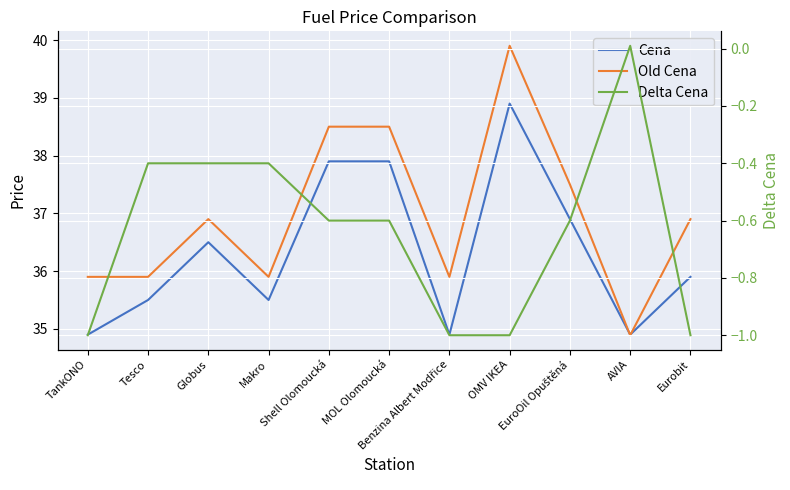

Reading left to right, extract all data points from this chart.

Cena: 34.9	35.5	36.5	35.5	37.9	37.9	34.9	38.9	36.9	34.9	35.9
Old Cena: 35.9	35.9	36.9	35.9	38.5	38.5	35.9	39.9	37.5	34.9	36.9
Delta Cena: -1.0	-0.4	-0.4	-0.4	-0.6	-0.6	-1.0	-1.0	-0.6	0.0	-1.0